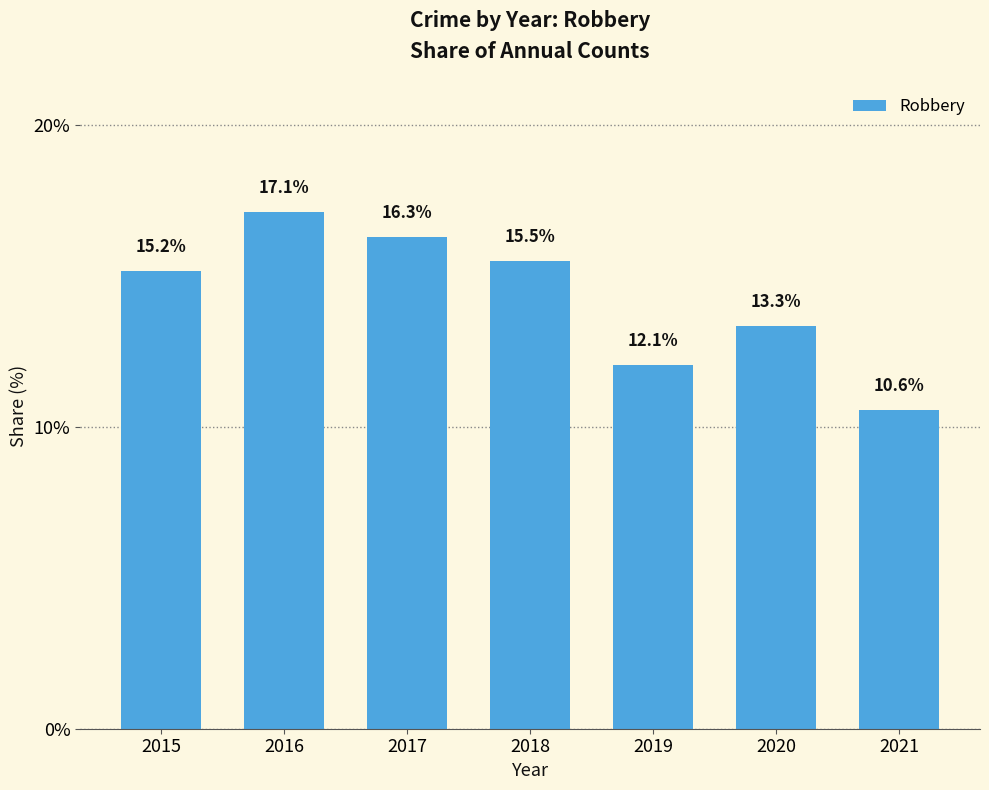

Between 2016 and 2018, which is larger?

2016